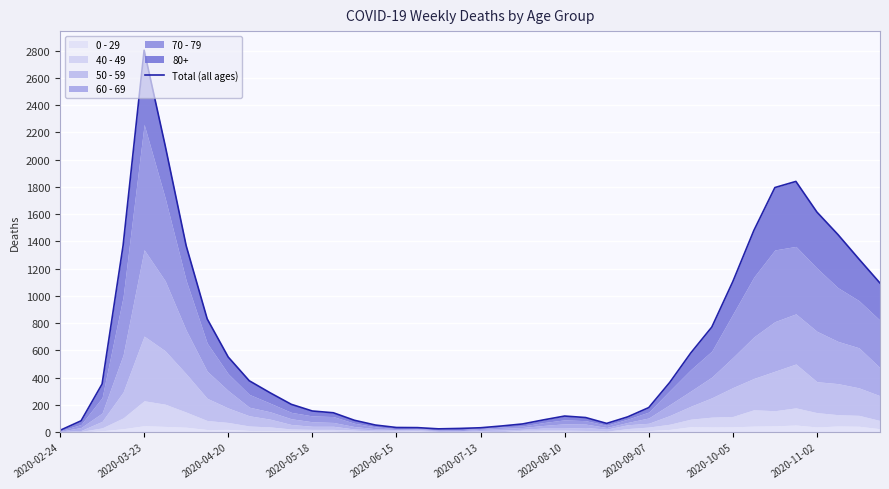

The chart shows a value of 551 at 2020-04-20. True or false?

True